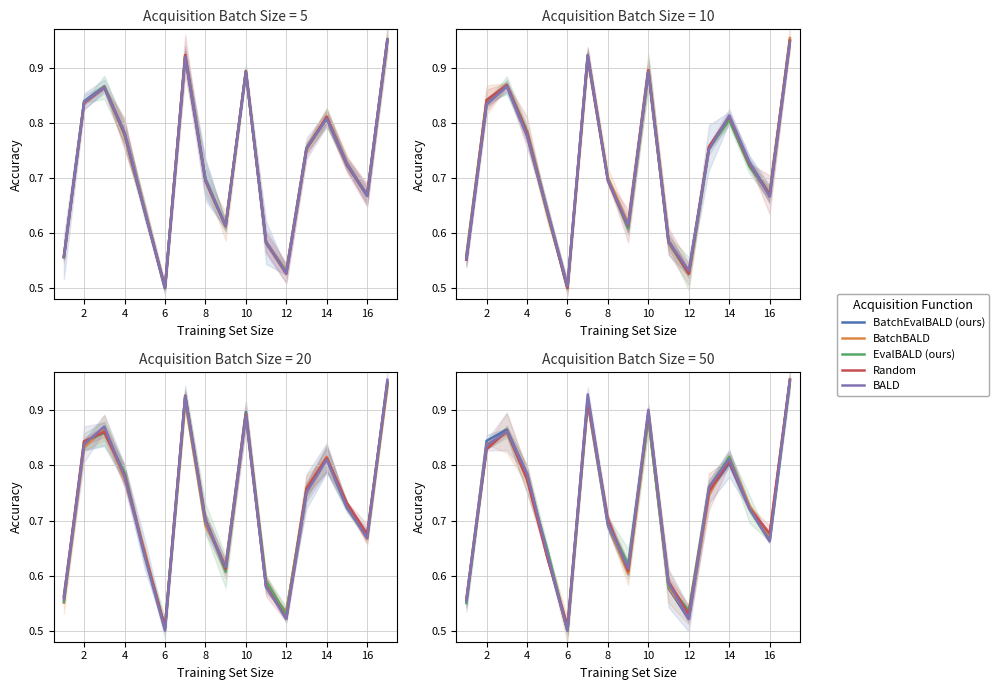

True or false: BALD and Random cross at least once.

True